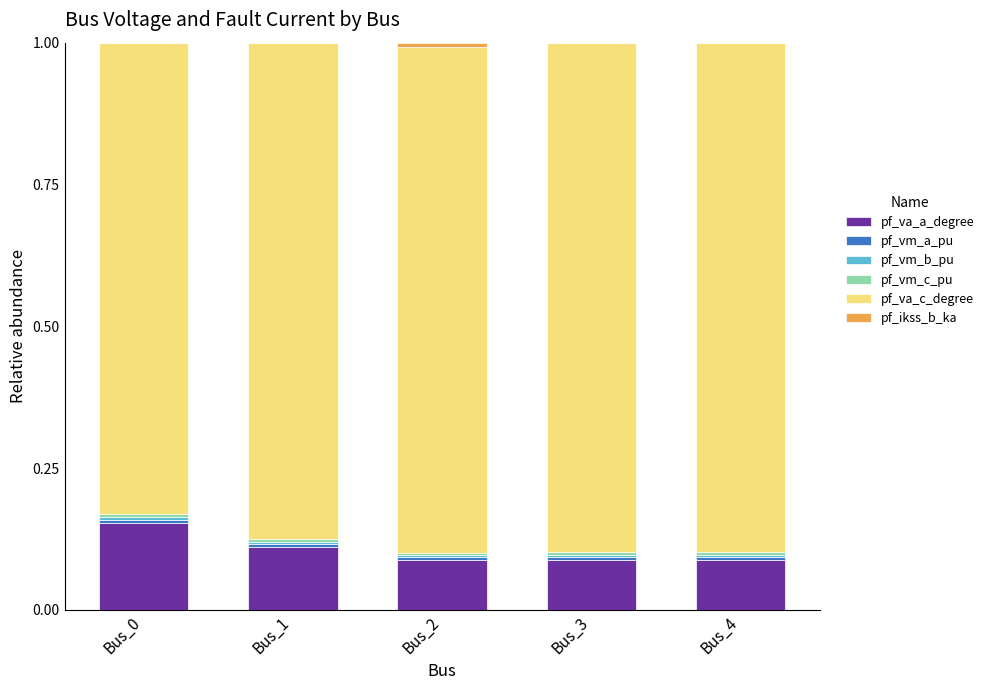

The pf_va_a_degree series shows 0.0 at Bus_4. True or false?

False